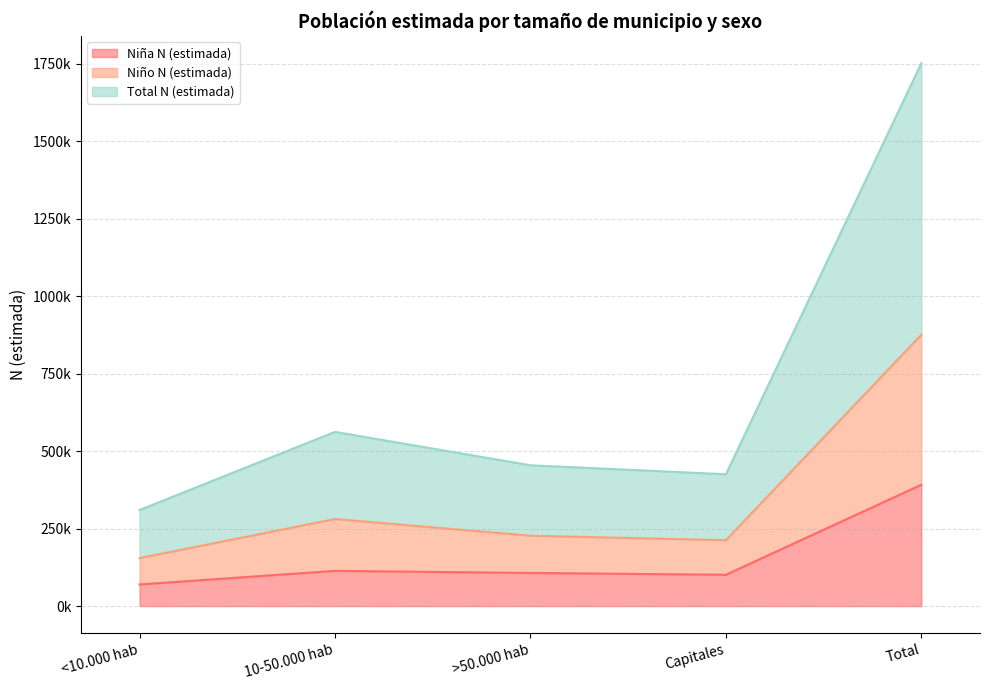

At which category does the chart reach its peak across all series?

Total